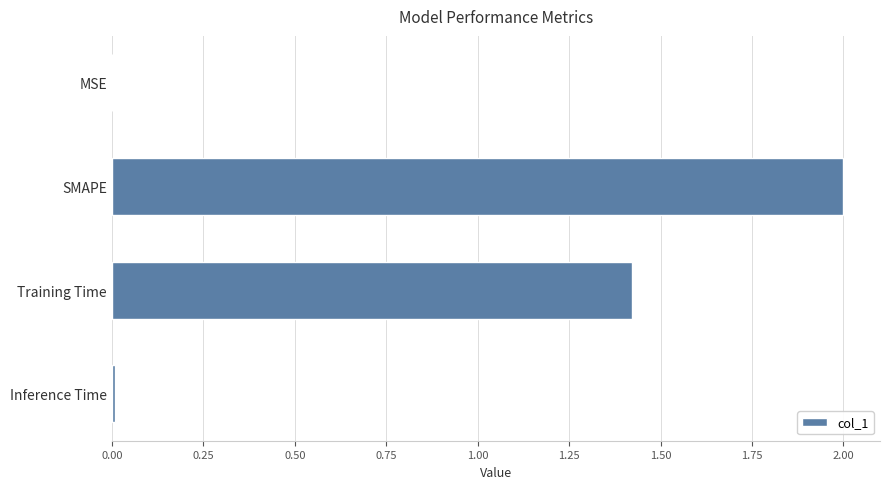

What is the sum of all values?

3.4